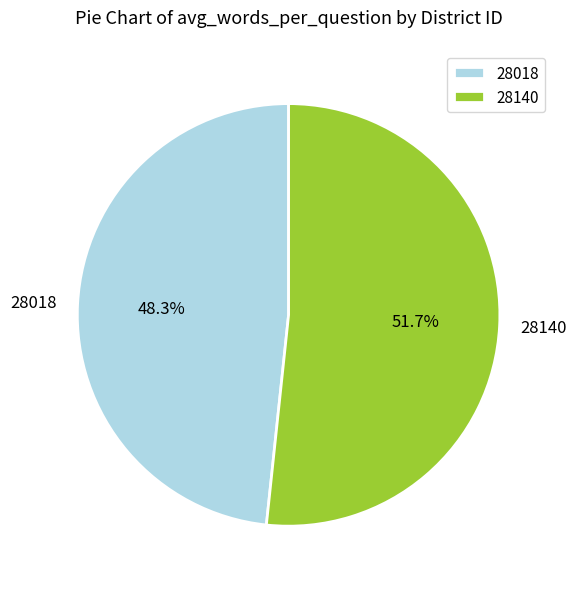

Is it true that 28018 is 48% of the pie?

True